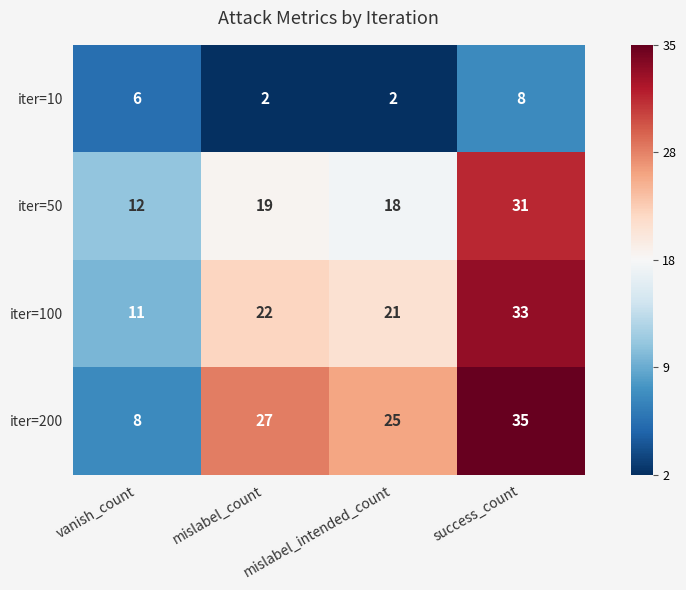

True or false: iter=10 has a value of 5 at success_count.

False